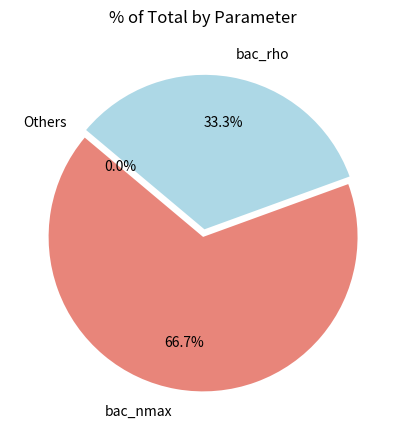

Between bac_nmax and bac_rho, which is larger?

bac_nmax